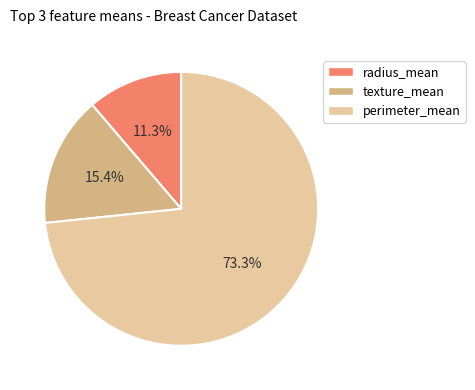

Rank the categories by value from lowest to highest.

radius_mean, texture_mean, perimeter_mean